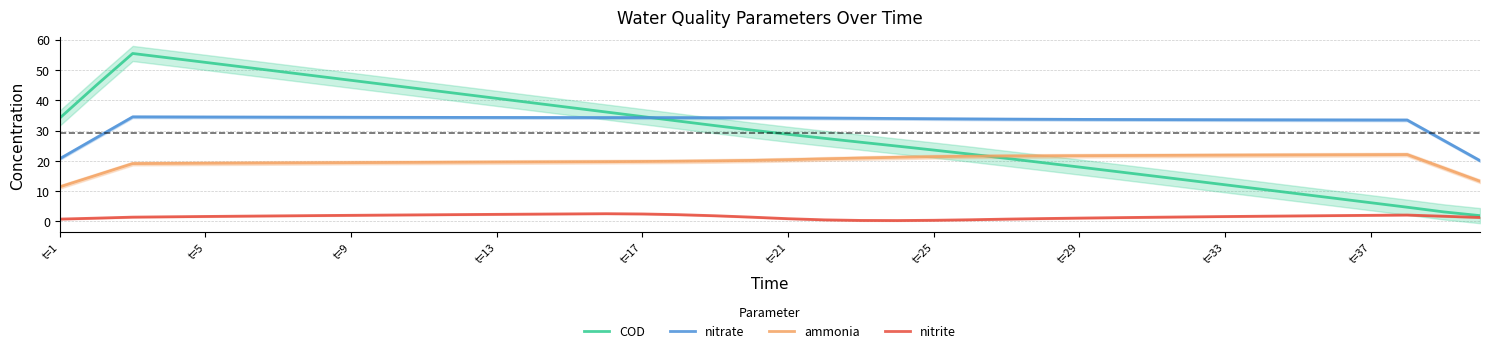

The COD series shows 28.8 at t=21. True or false?

True